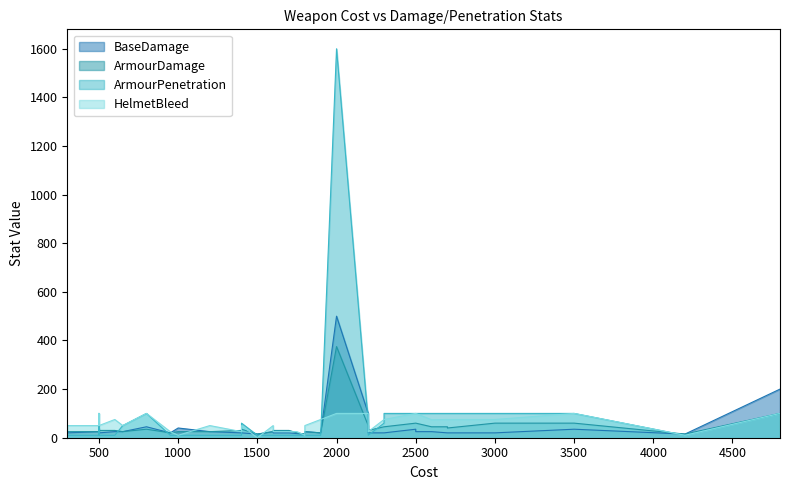

Does the chart display data point markers on the line(s)?

No